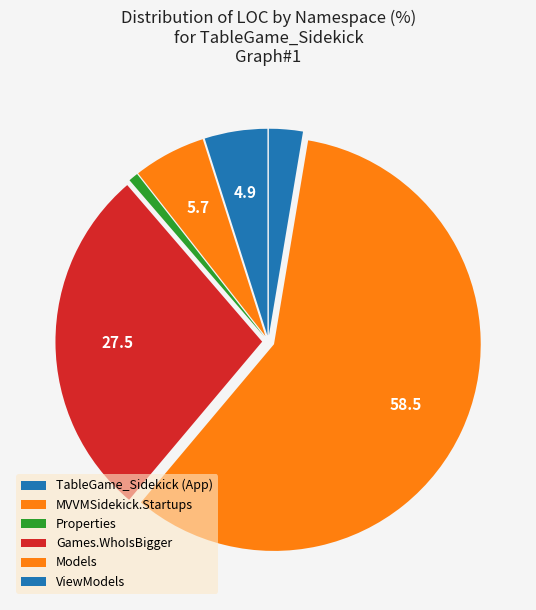

Count the number of slices in the pie.

6